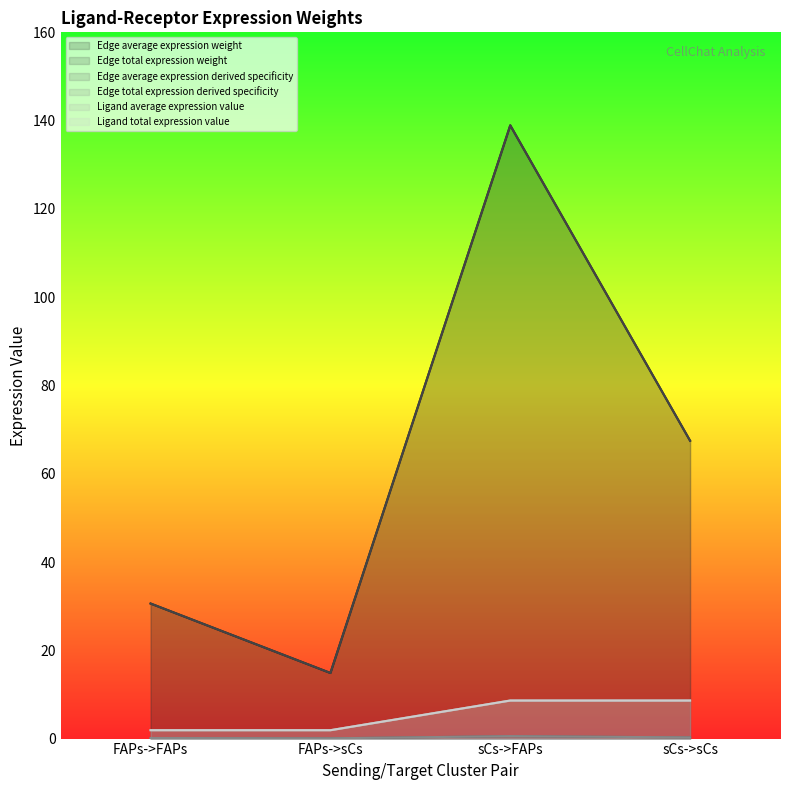

What is the difference between the maximum and minimum values in the Edge average expression derived specificity series?

0.5